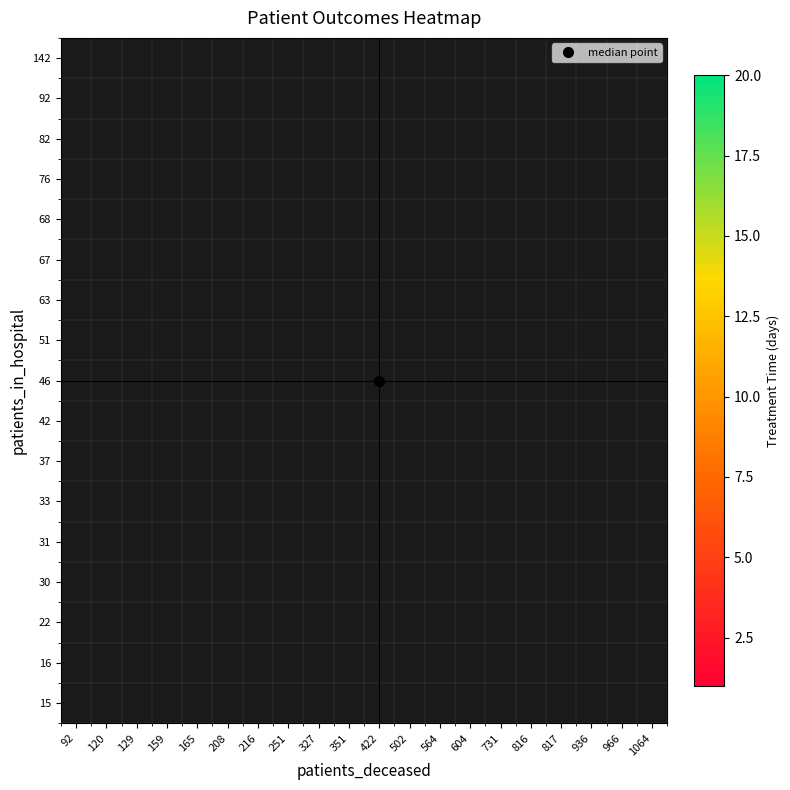

Which has a higher value, 159 or 92?

92